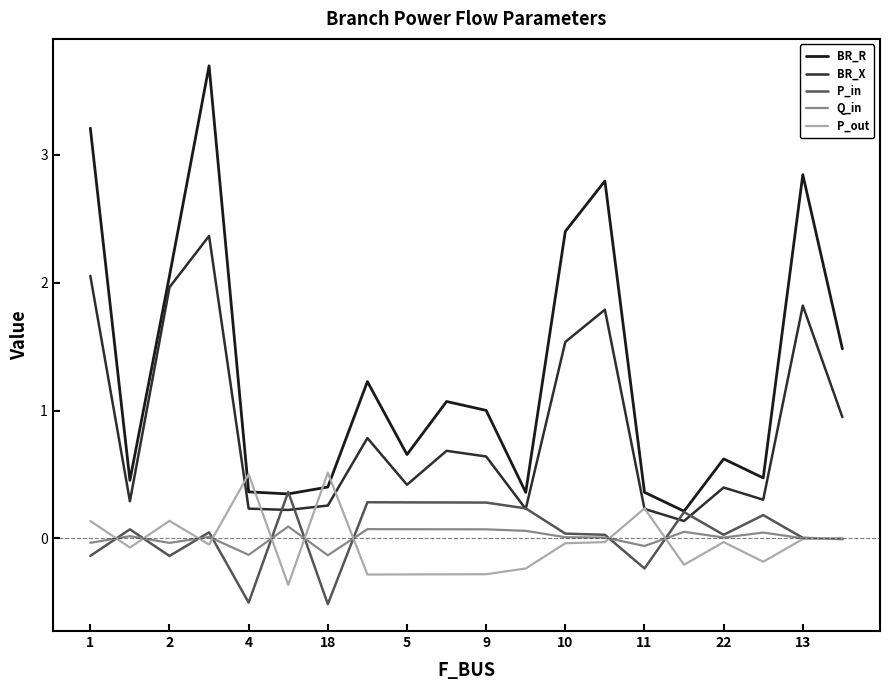

Reading right to left, what are all the values shown in this chart?

BR_R: 1.5	2.8	0.5	0.6	0.2	0.4	2.8	2.4	0.4	1.0	1.1	0.7	1.2	0.4	0.3	0.4	3.7	2.1	0.5	3.2
BR_X: 0.9	1.8	0.3	0.4	0.1	0.2	1.8	1.5	0.2	0.6	0.7	0.4	0.8	0.3	0.2	0.2	2.4	2.0	0.3	2.1
P_in: -0.0	0.0	0.2	0.0	0.2	-0.2	0.0	0.0	0.2	0.3	0.3	0.3	0.3	-0.5	0.4	-0.5	0.0	-0.1	0.1	-0.1
Q_in: -0.0	0.0	0.0	0.0	0.1	-0.1	0.0	0.0	0.1	0.1	0.1	0.1	0.1	-0.1	0.1	-0.1	0.0	-0.0	0.0	-0.0
P_out: 0.0	-0.0	-0.2	-0.0	-0.2	0.2	-0.0	-0.0	-0.2	-0.3	-0.3	-0.3	-0.3	0.5	-0.4	0.5	-0.0	0.1	-0.1	0.1